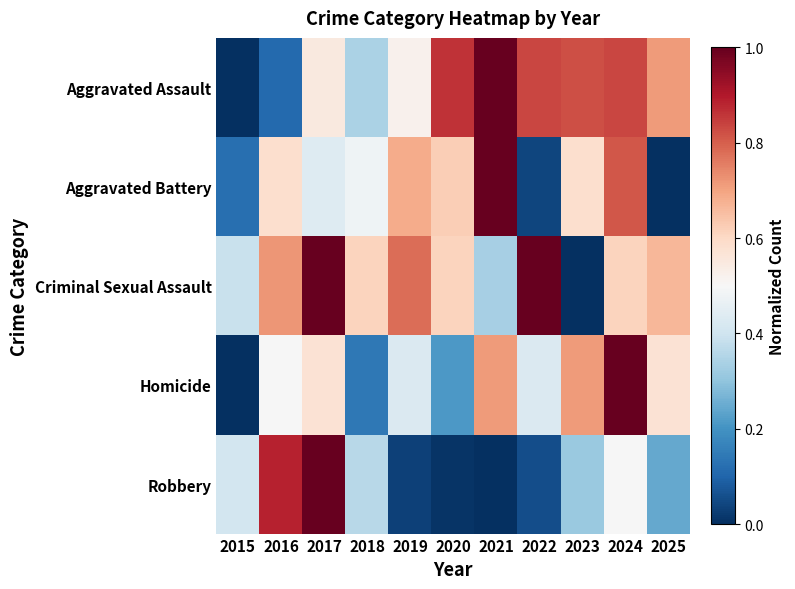

Which series has the widest spread of values?

Robbery